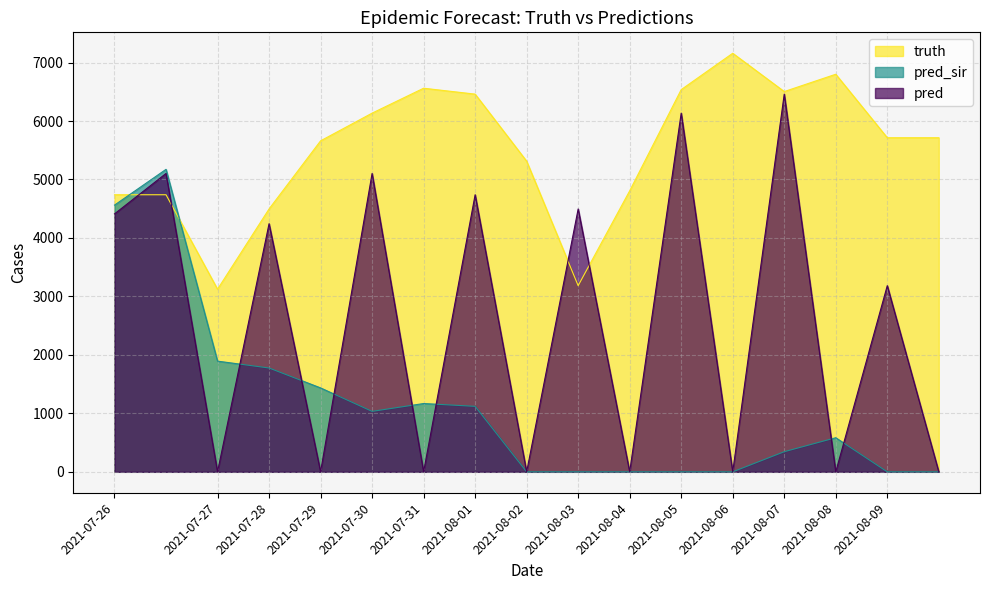

At which label is truth closest to 5141?

2021-08-02